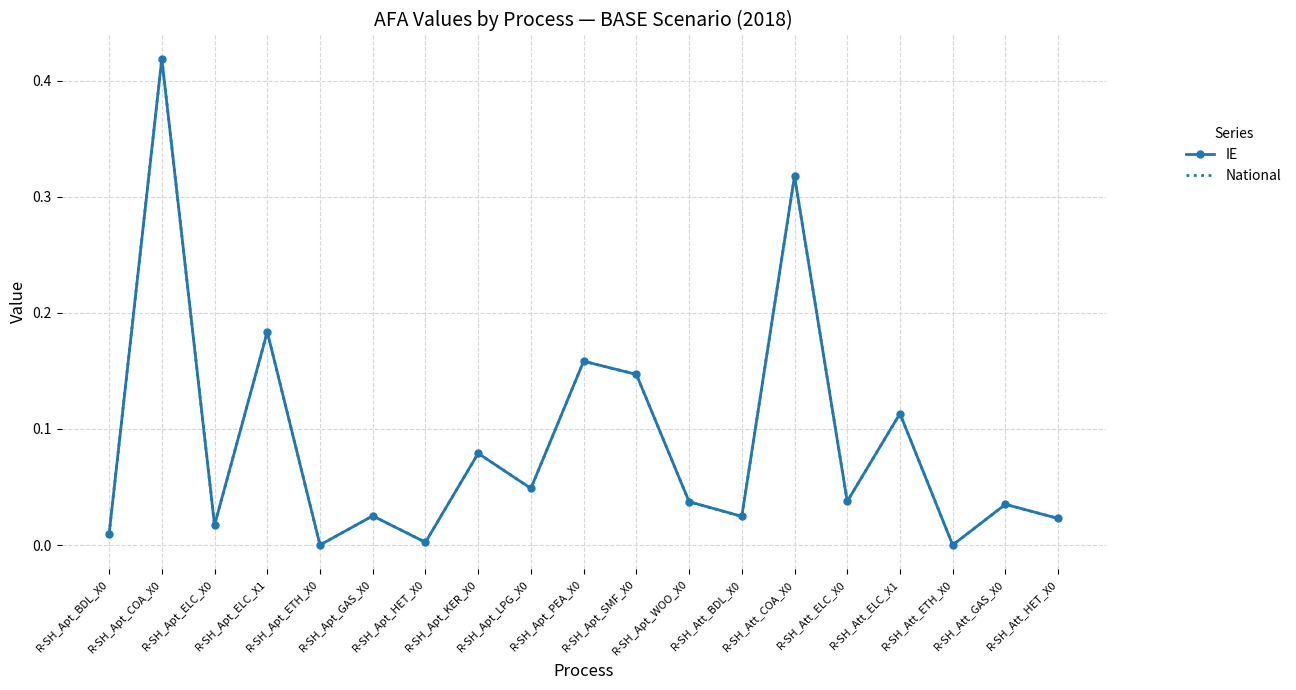

True or false: IE and National cross at least once.

False